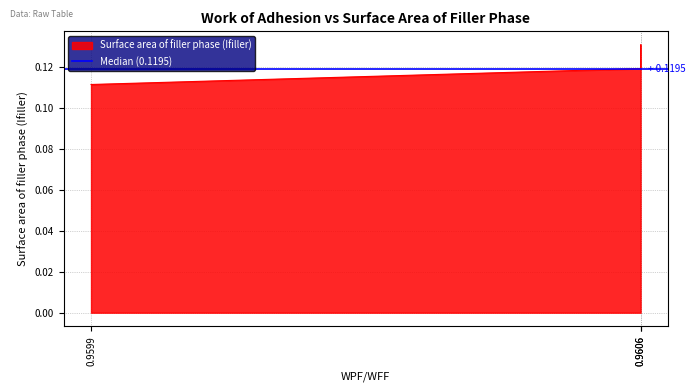

What is the smallest value displayed?

0.1